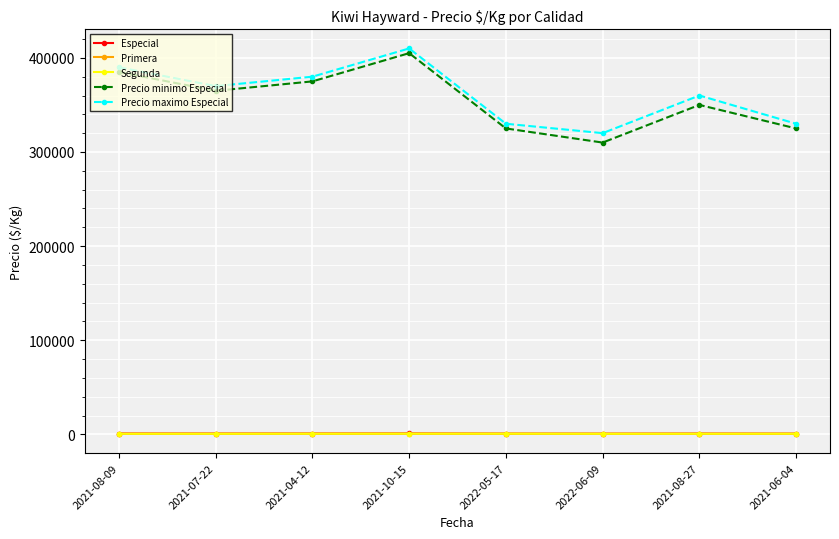

How many data points does each series have?

8